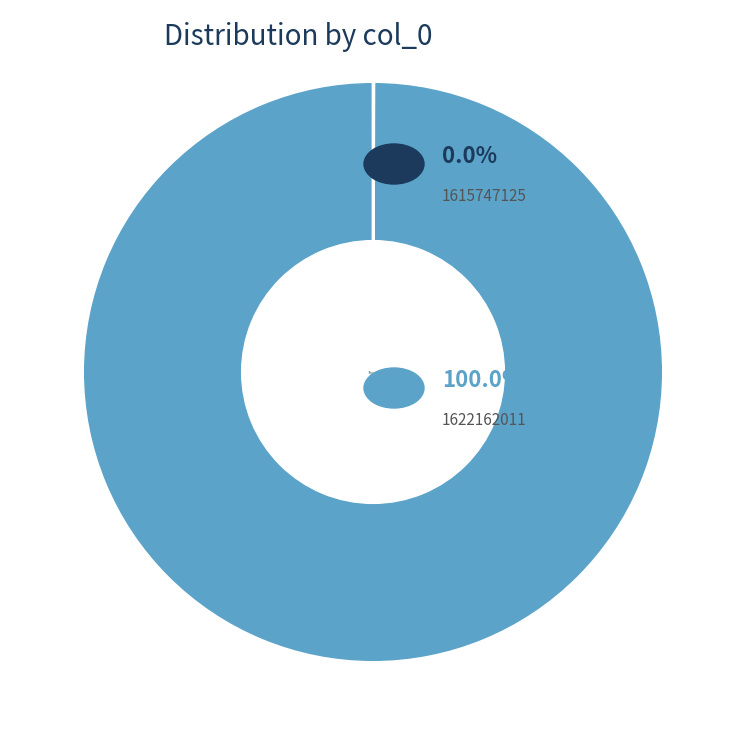

What is the largest slice in the pie chart?

1622162011